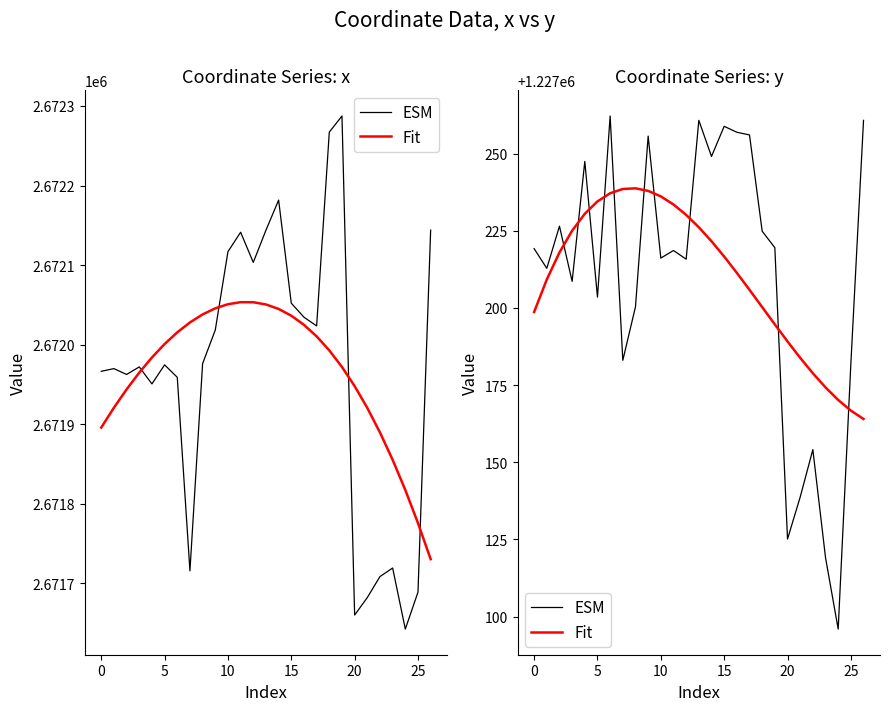

What is the value of the Fit point at the 7th from the left?

1227237.1